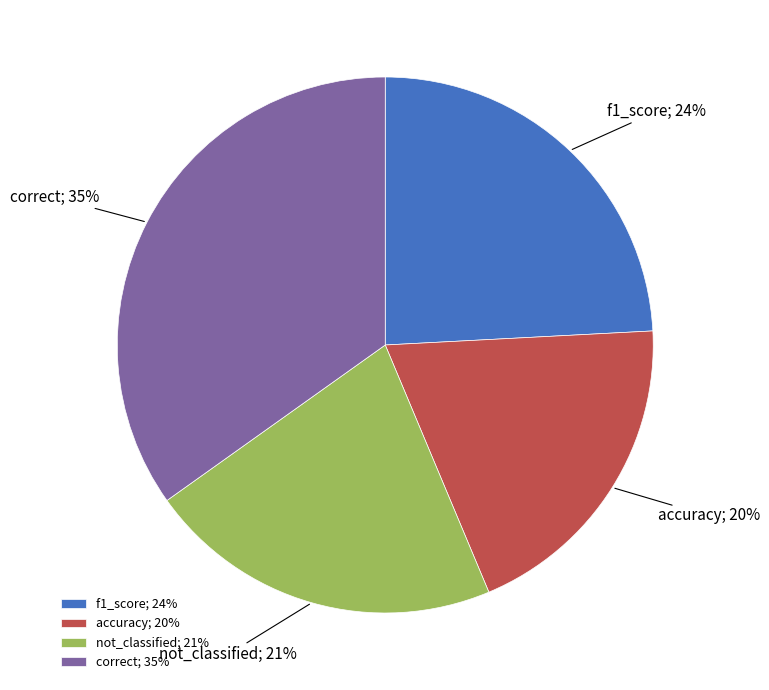

The correct slice represents 35% of the pie. True or false?

True